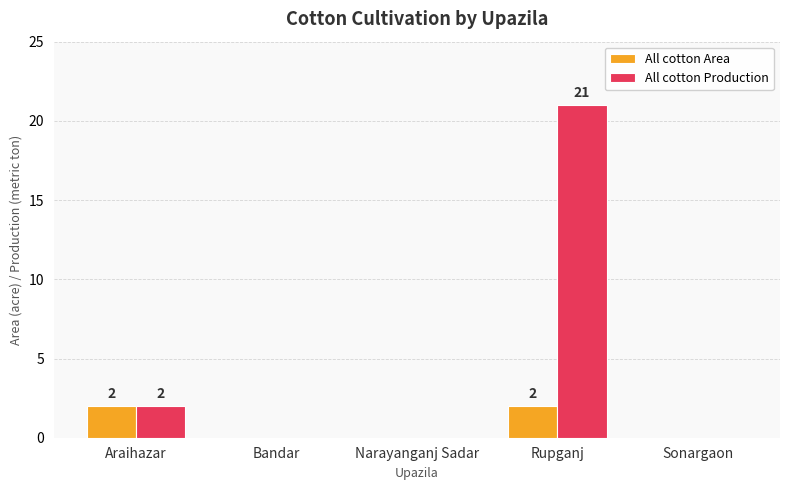

Which category has the highest value in the All cotton Production series?

Rupganj